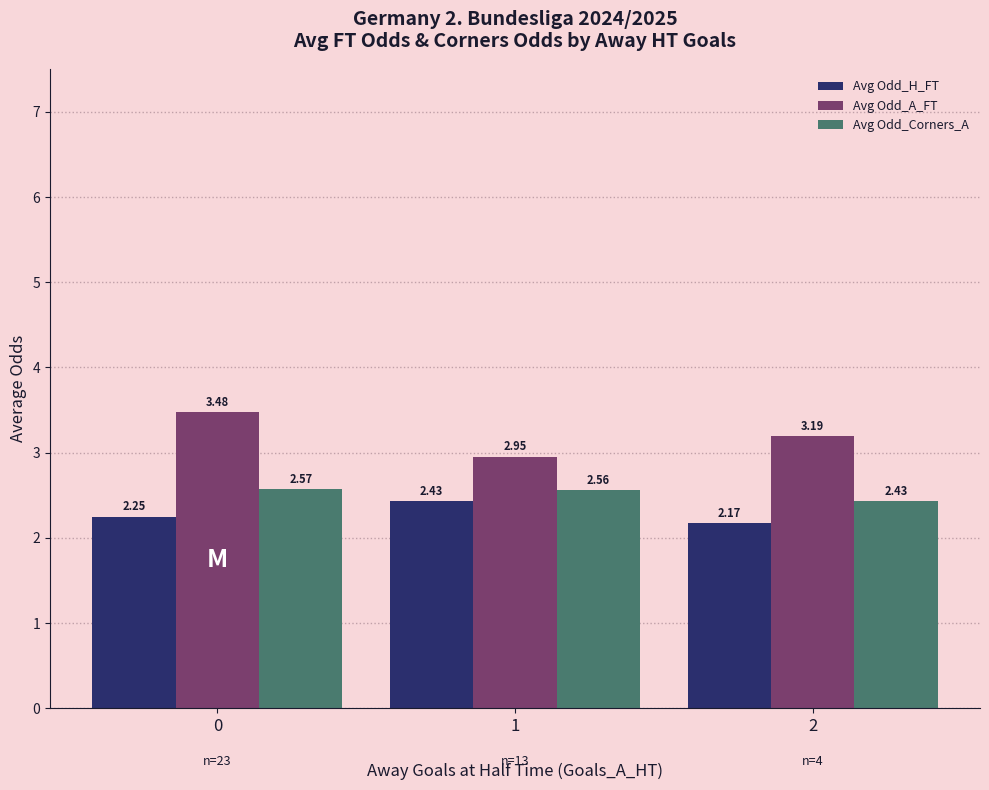

What is the sum of all Avg Odd_H_FT values?

6.8